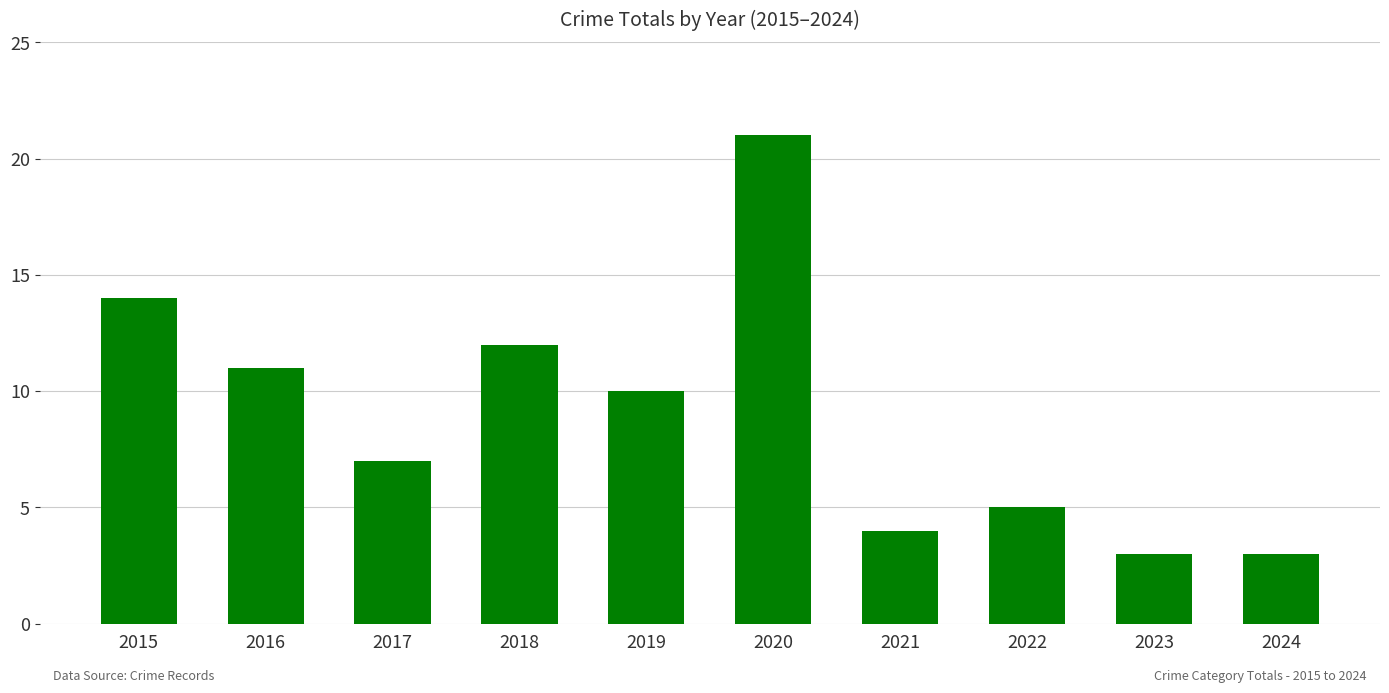

What is the difference between the second highest and minimum values?

11